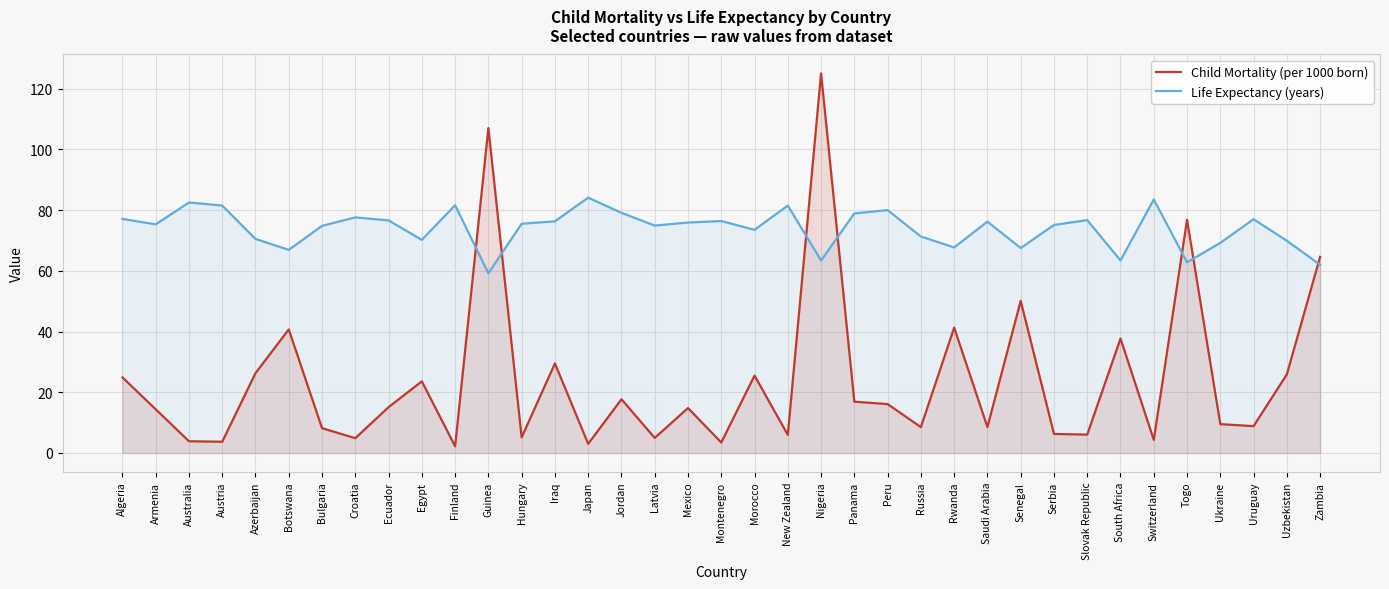

Between Armenia and Panama, which series saw the biggest shift?

Life Expectancy (years)